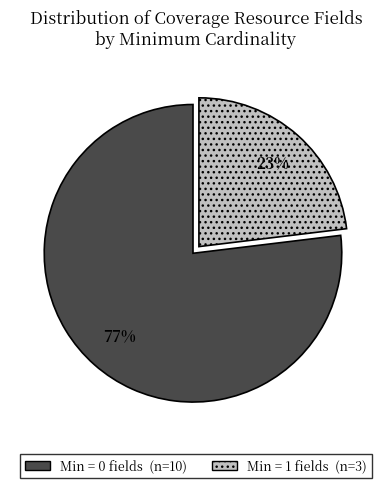

Count the number of slices in the pie.

2